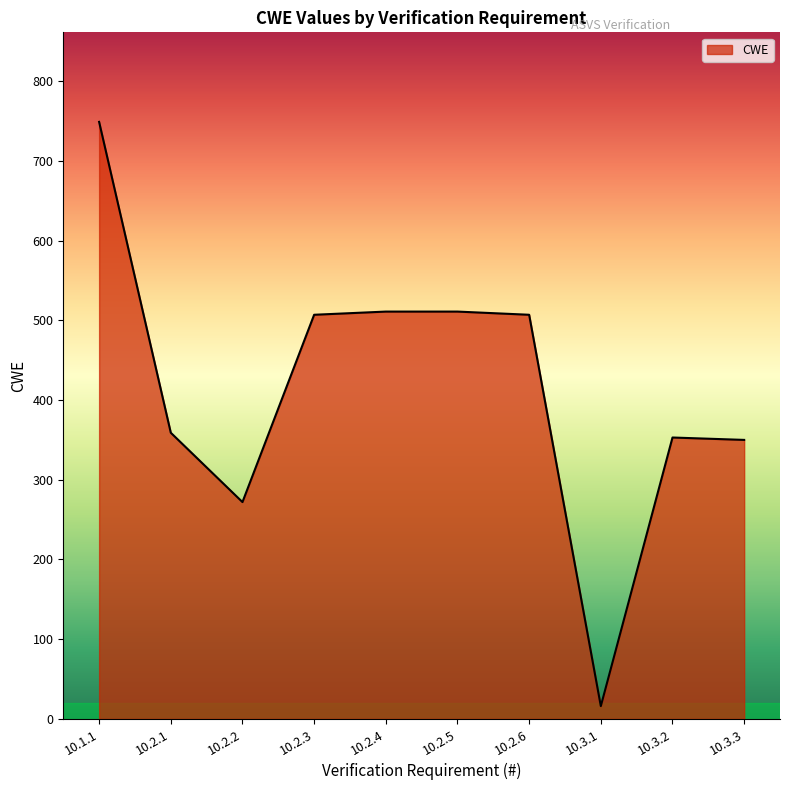

At which label does the data first exceed 507?

10.1.1